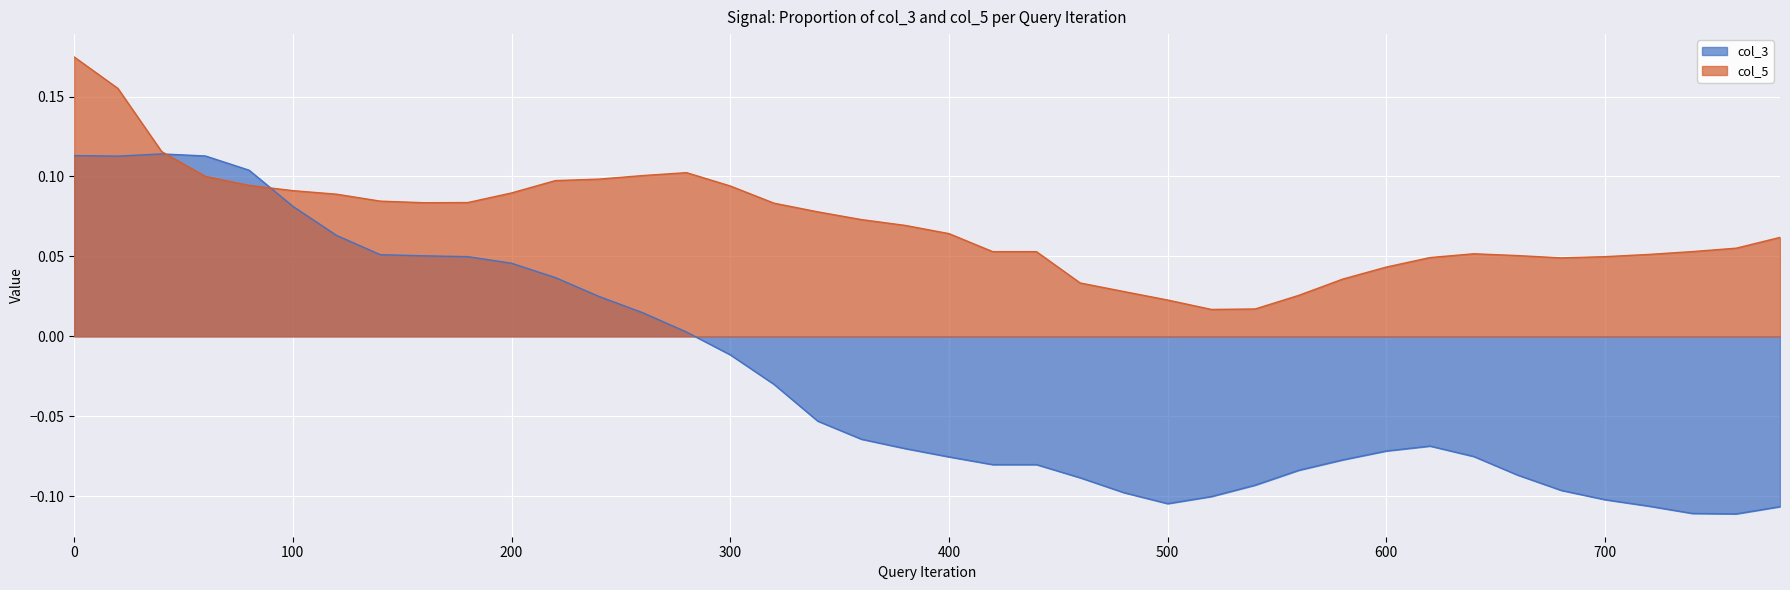

True or false: col_3 has a value of 0.1 at 180.

False